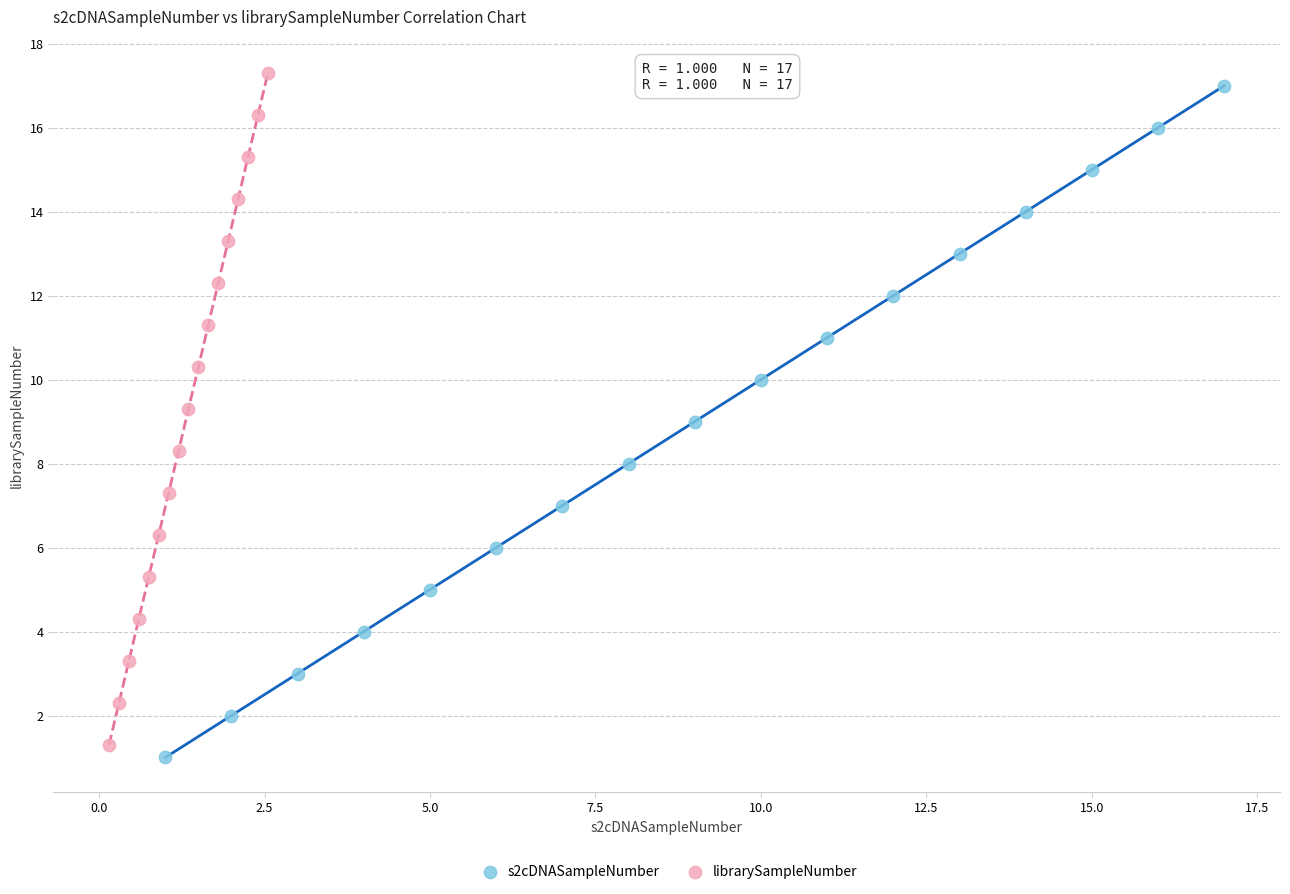

What are all the series names shown in the legend?

s2cDNASampleNumber, librarySampleNumber